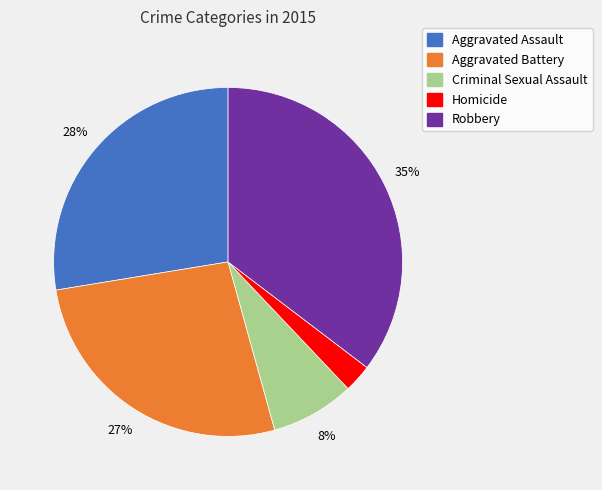

What is the smallest slice in the pie chart?

Homicide